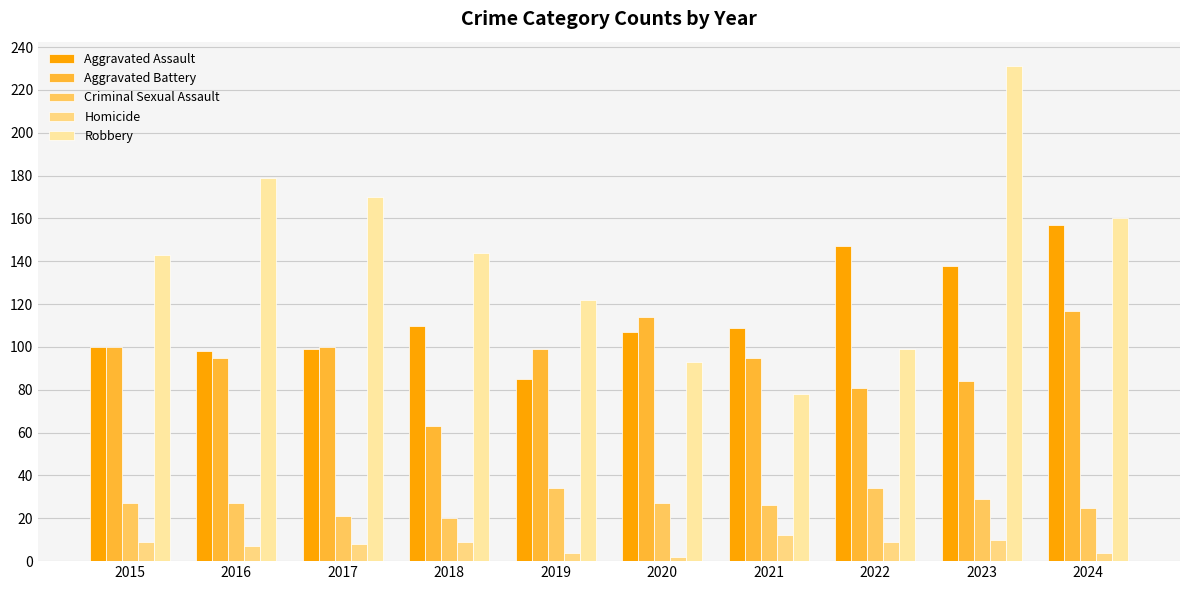

What is the average value of the Aggravated Battery series?

95